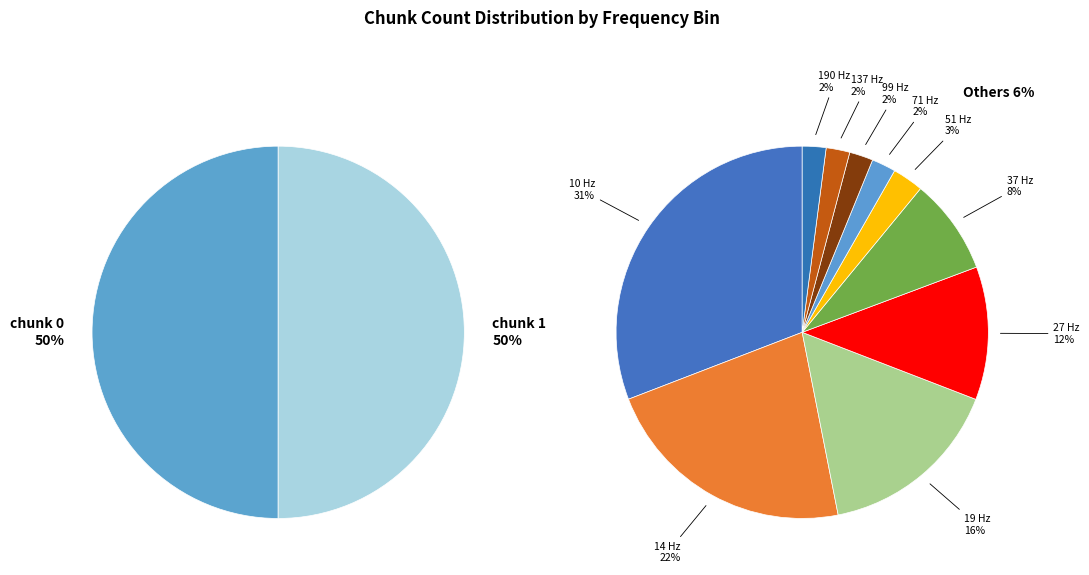

What is the largest slice in the pie chart?

chunk 1 (size 50)